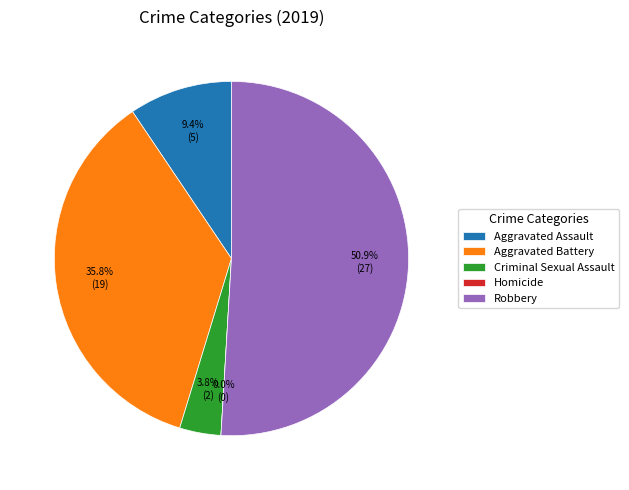

What is the ratio of the value at Aggravated Battery to the value at Aggravated Assault?

3.8